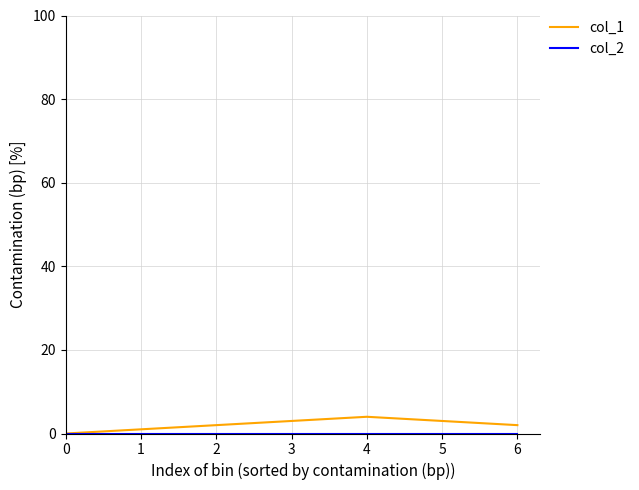

How many categories are shown in the chart?

7